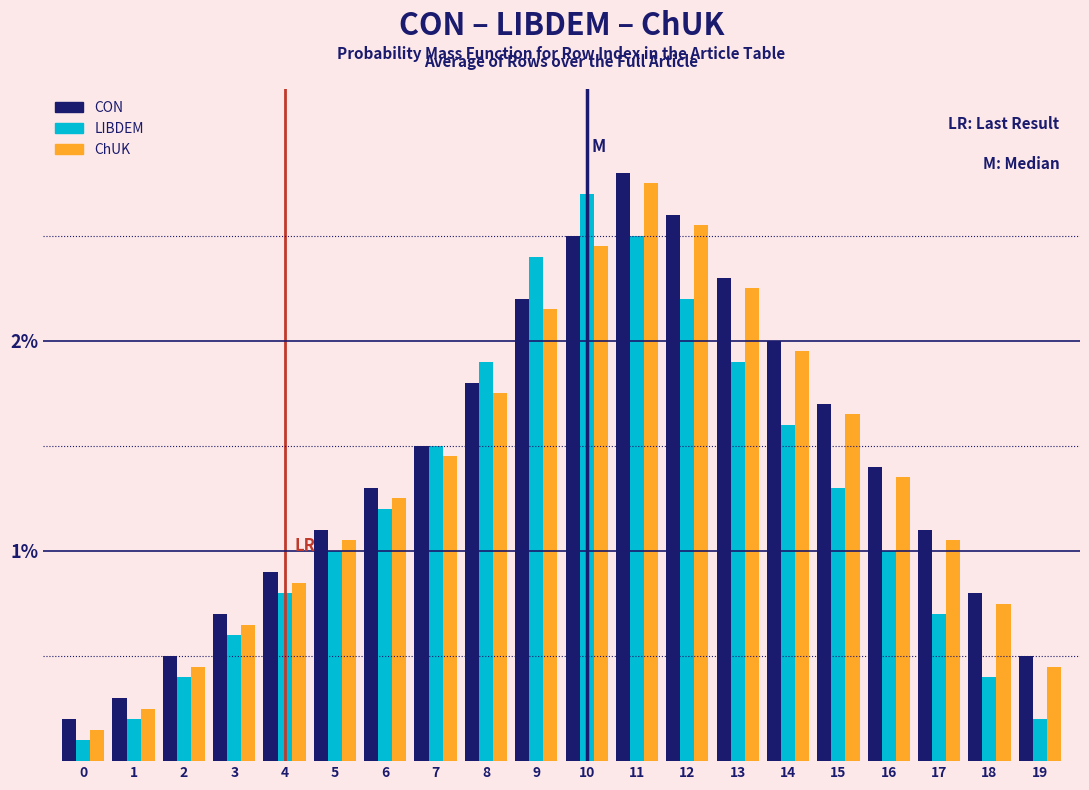

True or false: ChUK has a value of 1.3 at 18.

False